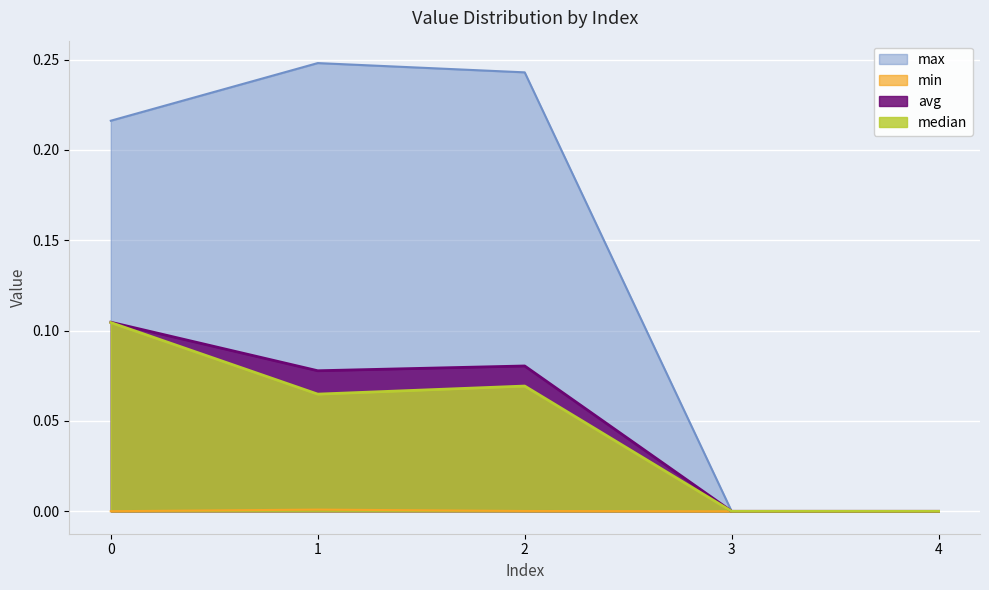

How many data points does each series have?

5